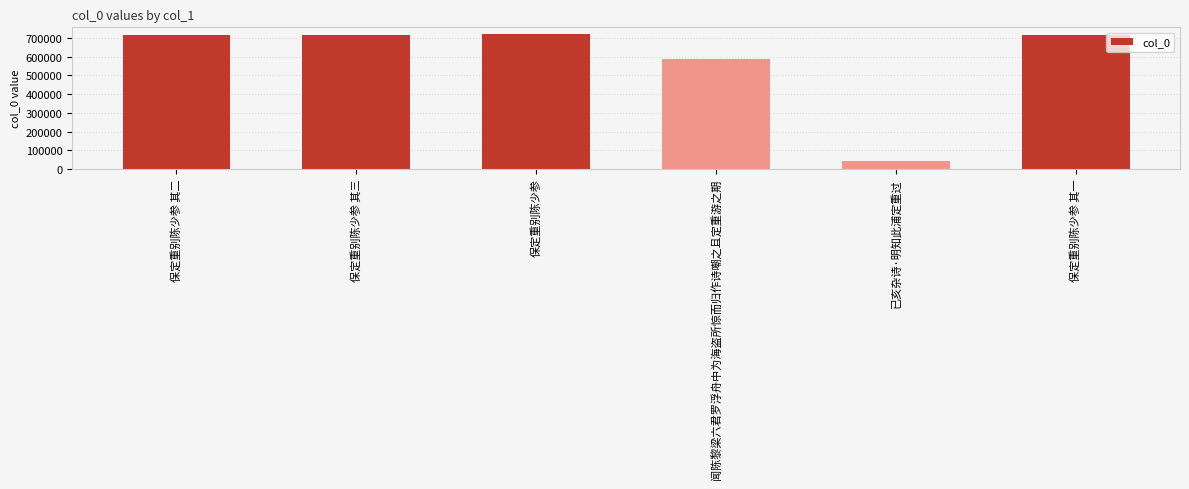

What is the minimum value shown in the chart?

42162